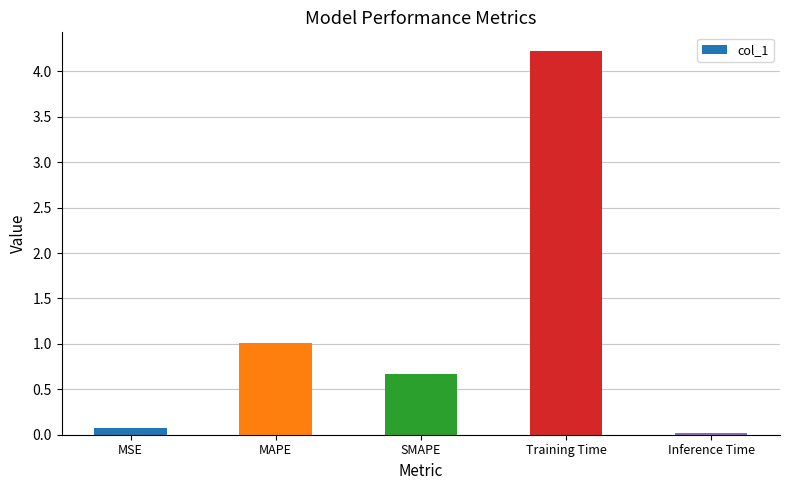

What is the value of the 2nd bar from the left?

1.0